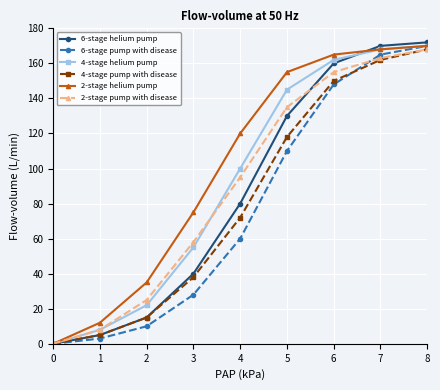

True or false: 2-stage helium pump has a value of -66 at 0.

False